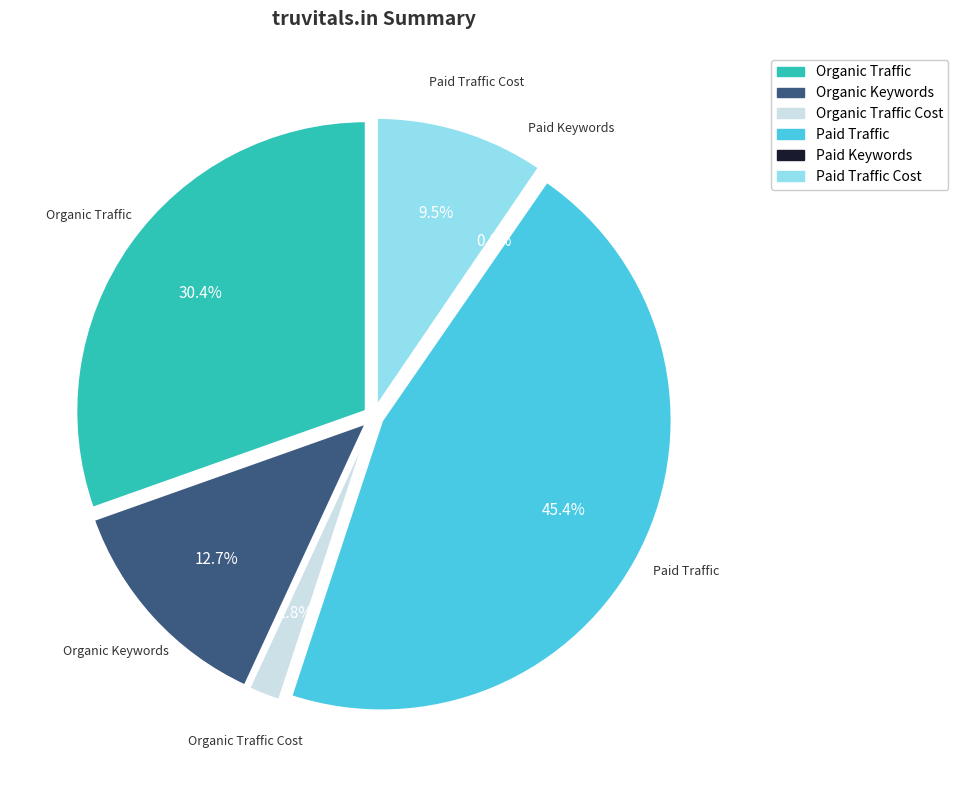

What percentage is the Paid Traffic Cost slice, to the nearest percent?

10%